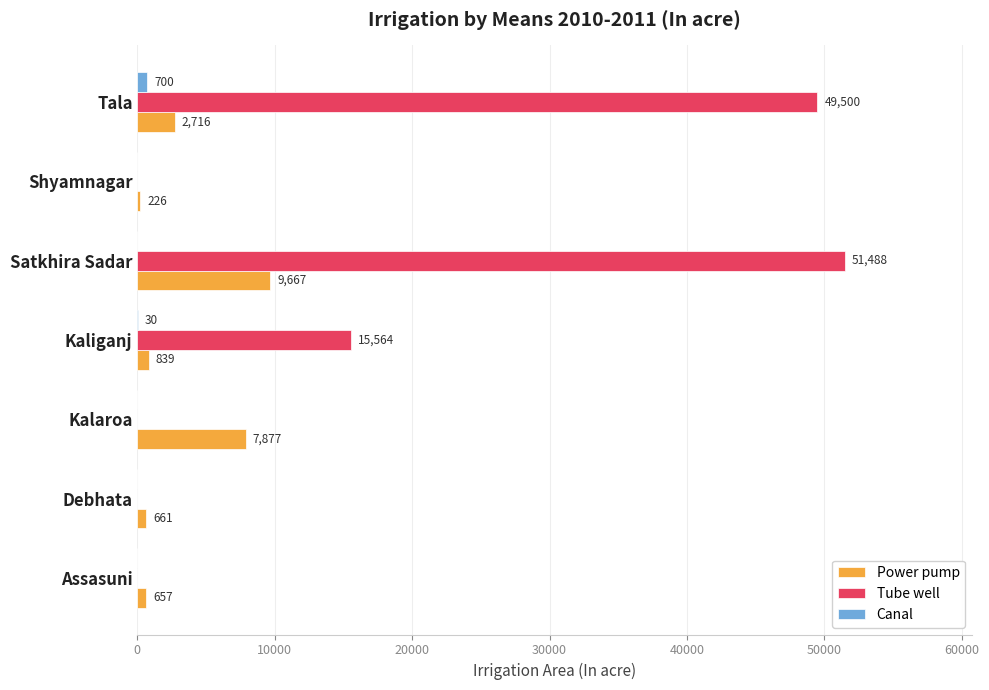

At which label is Power pump closest to 4946?

Tala